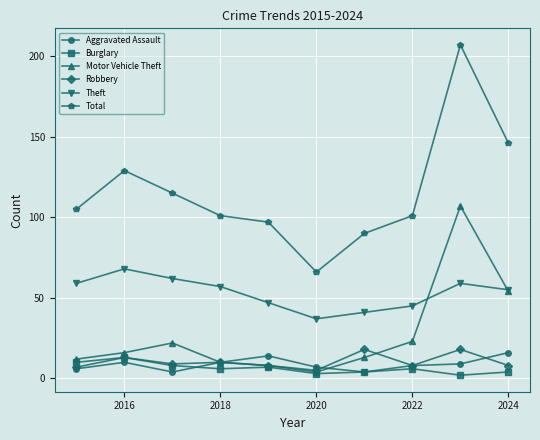

Which series has the widest spread of values?

Total